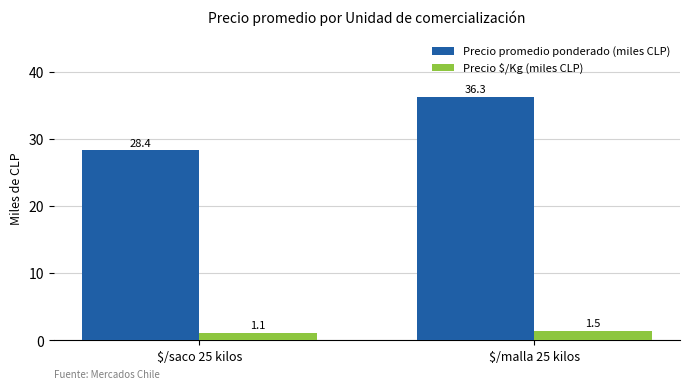

At how many categories does at least one series exceed 34?

1